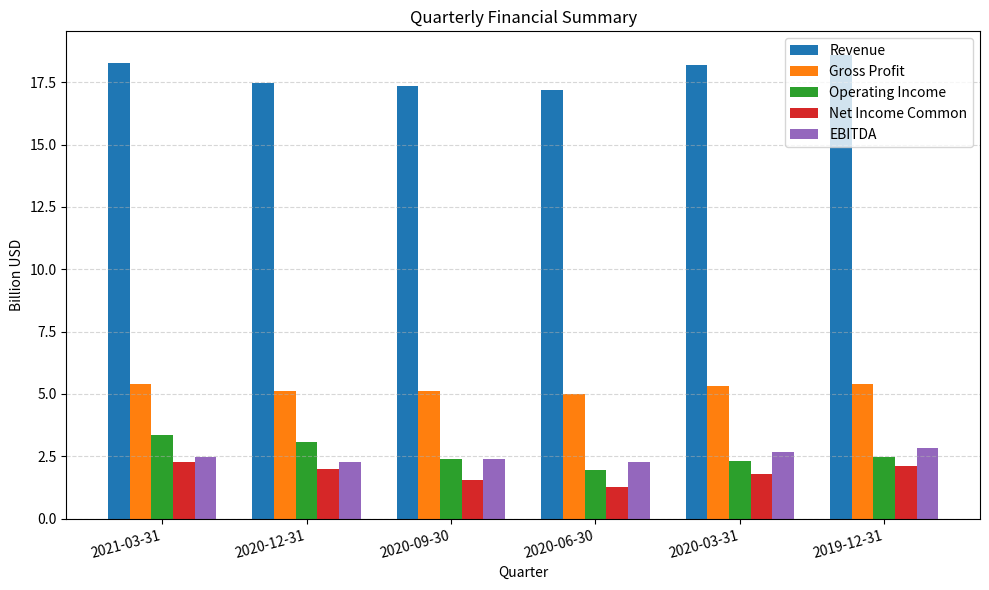

Which series has the largest total across all categories?

Revenue